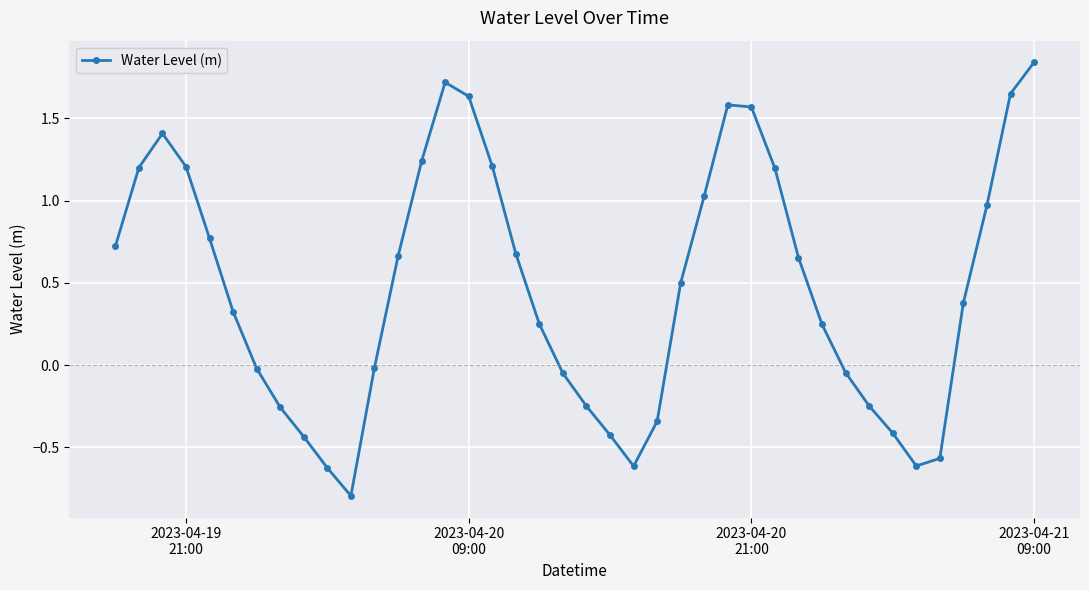

What is the sum of all values?

18.9